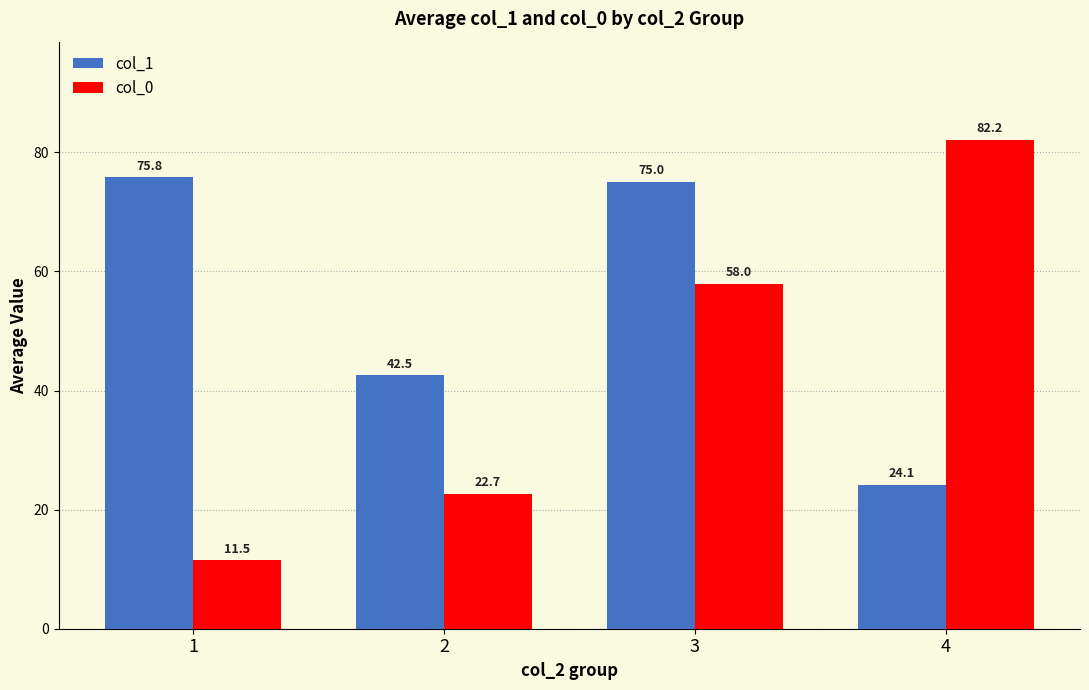

Read the col_0 value at 1.

11.5